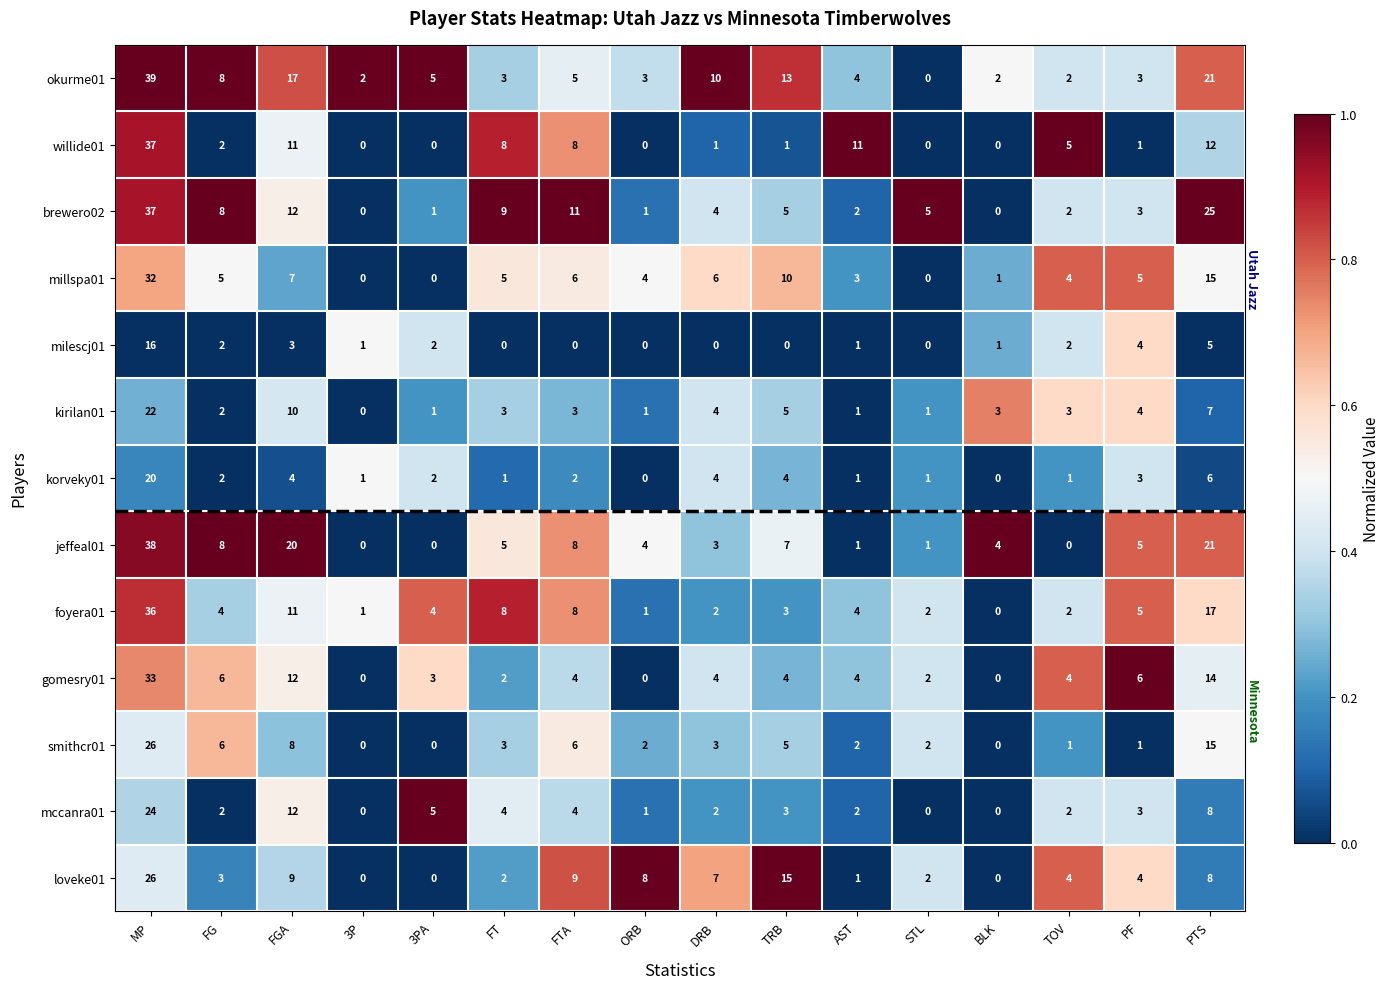

The brewero02 series shows 1 at AST. True or false?

False